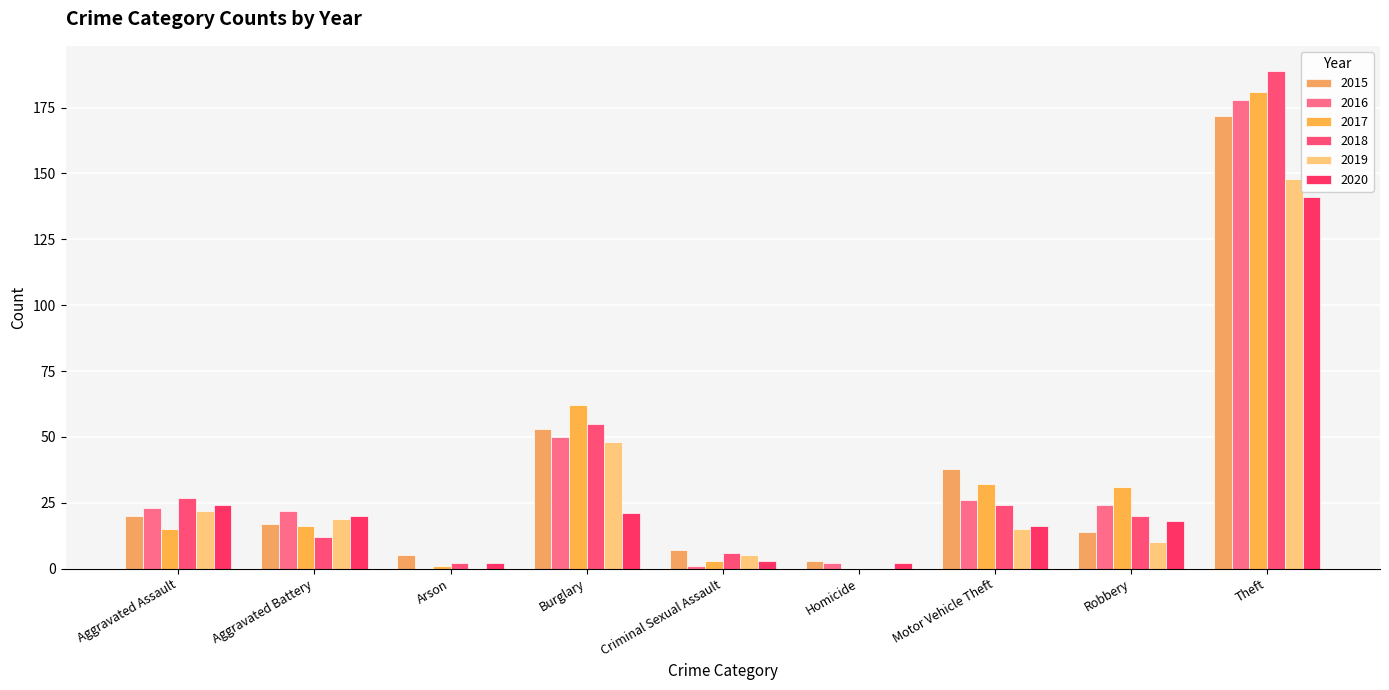

Which series has the largest total across all categories?

2017